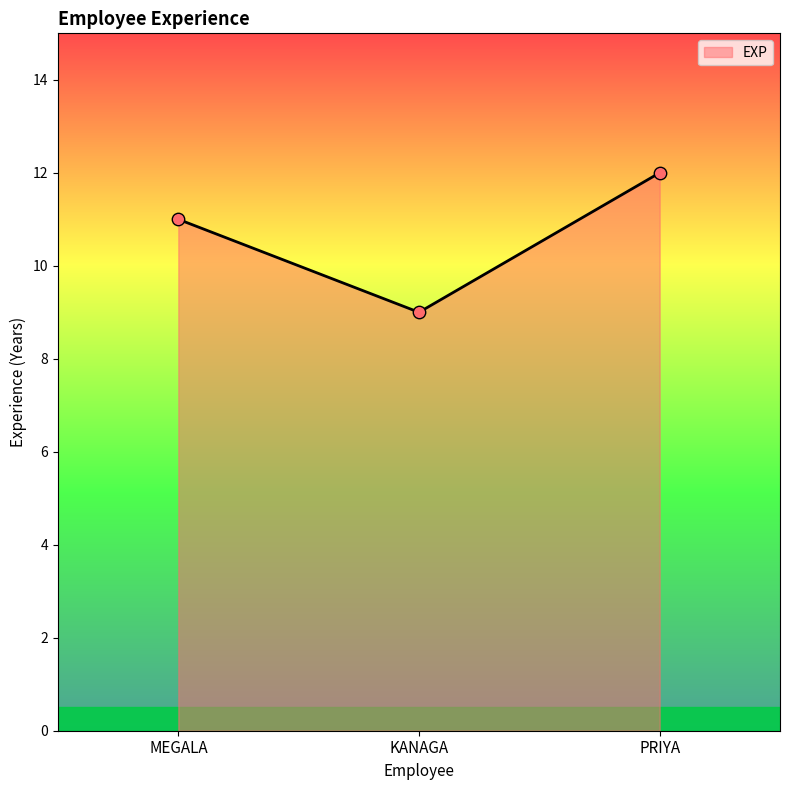

What is the change in value from KANAGA to PRIYA?

+3